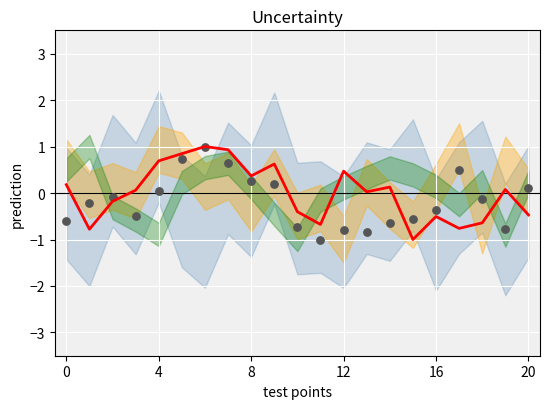

At how many categories does at least one series exceed 0?

14